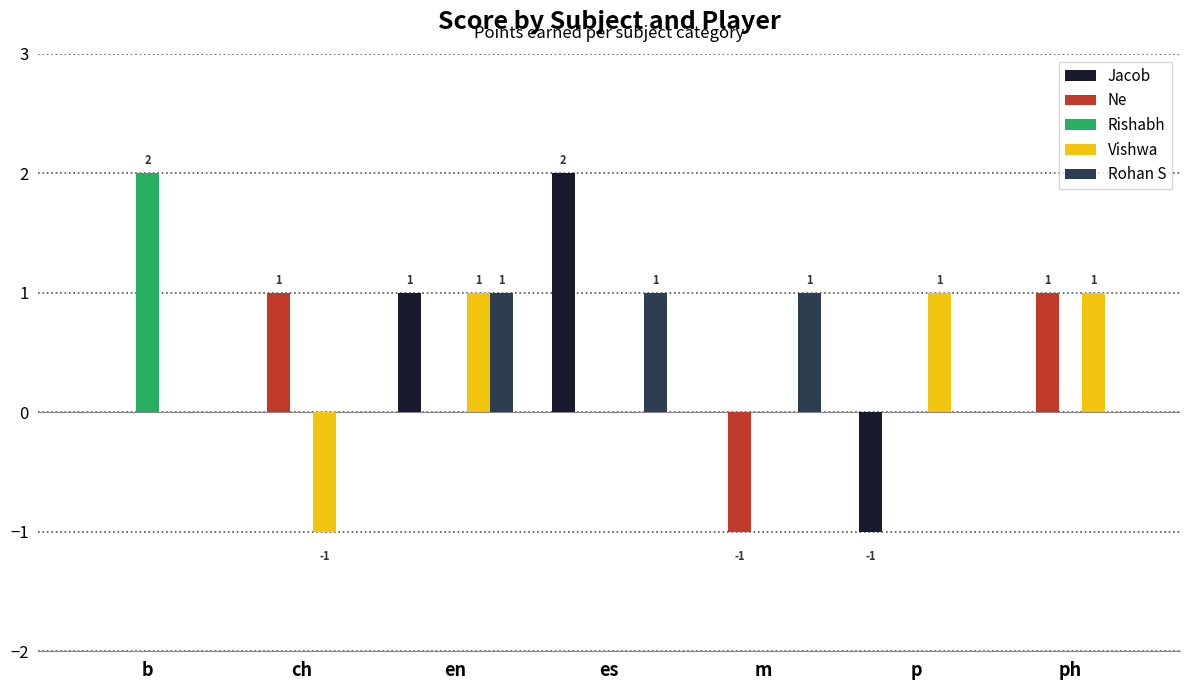

Is the value of Jacob at m greater than the value of Vishwa at ph?

No